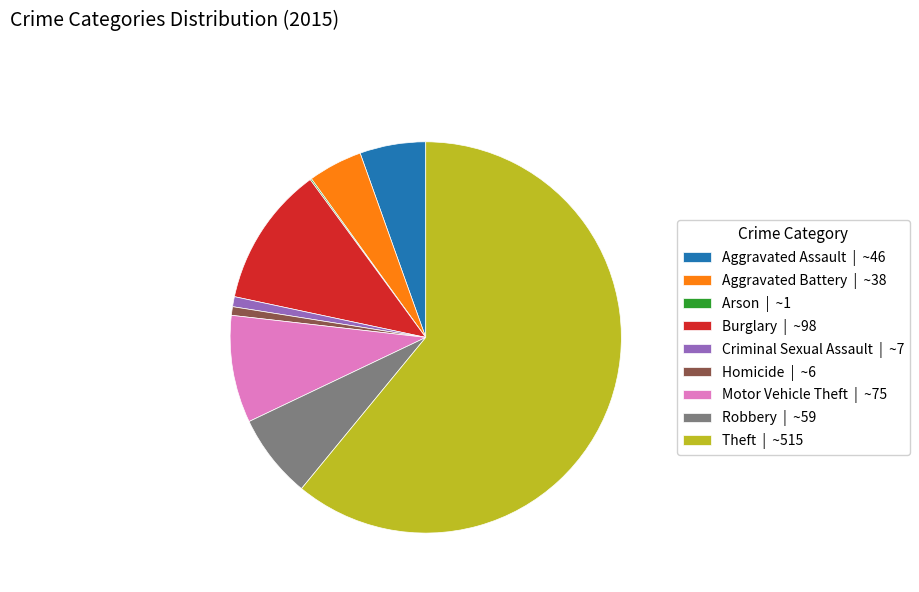

Is the sum of Burglary | ~98 and Aggravated Battery | ~38 greater than half?

No